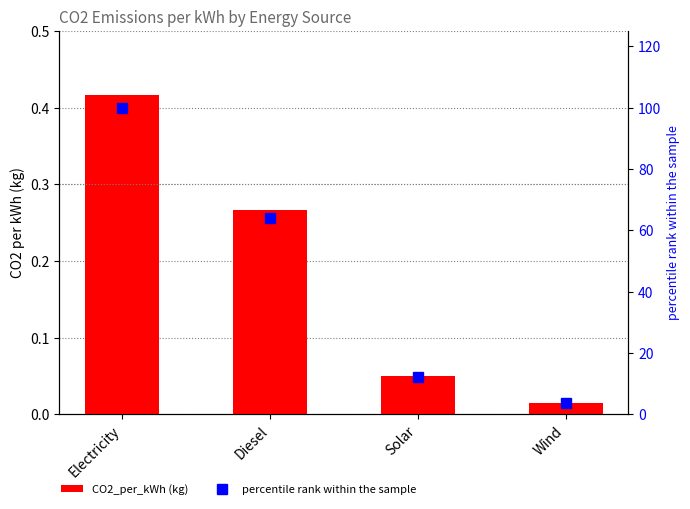

Where does the percentile rank within the sample series first go above 64?

Electricity